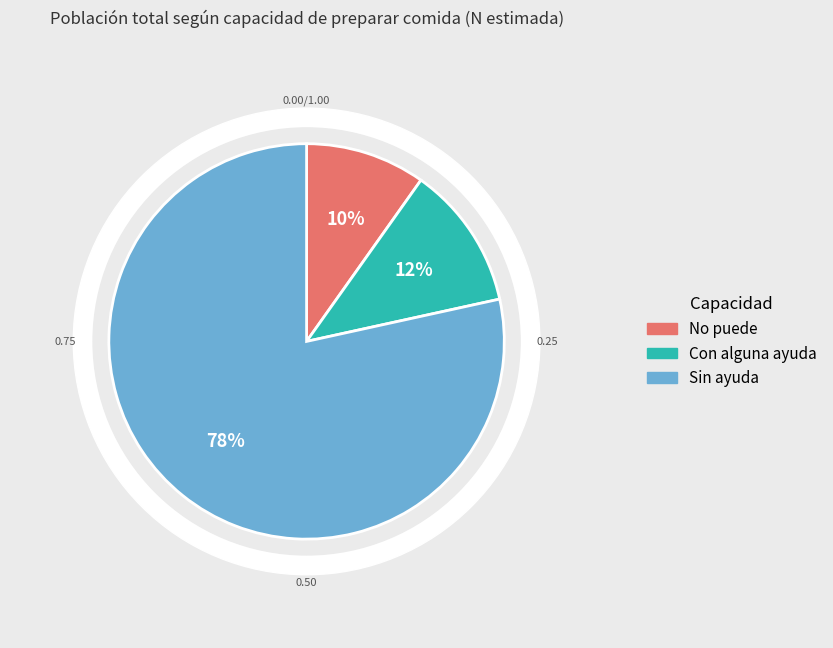

Between Sin ayuda and Con alguna ayuda, which is larger?

Sin ayuda